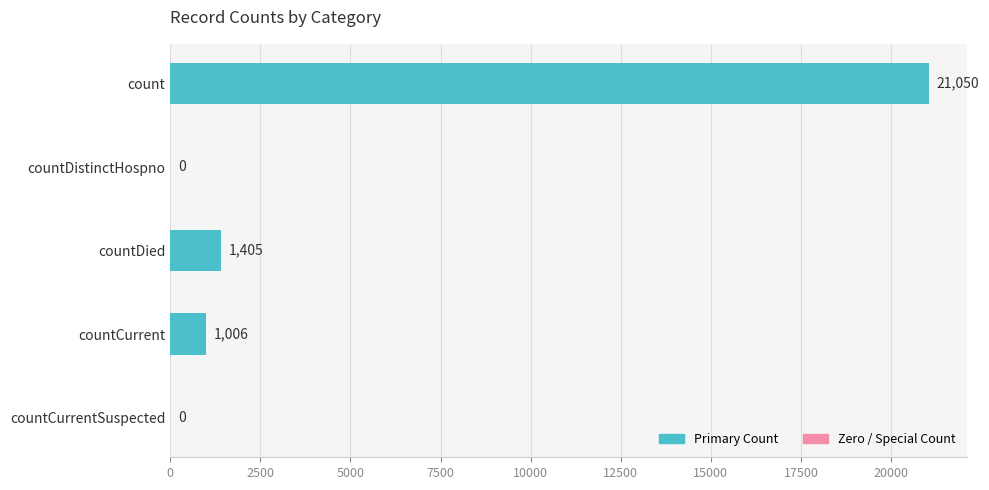

Between countDistinctHospno and count, which is larger?

count